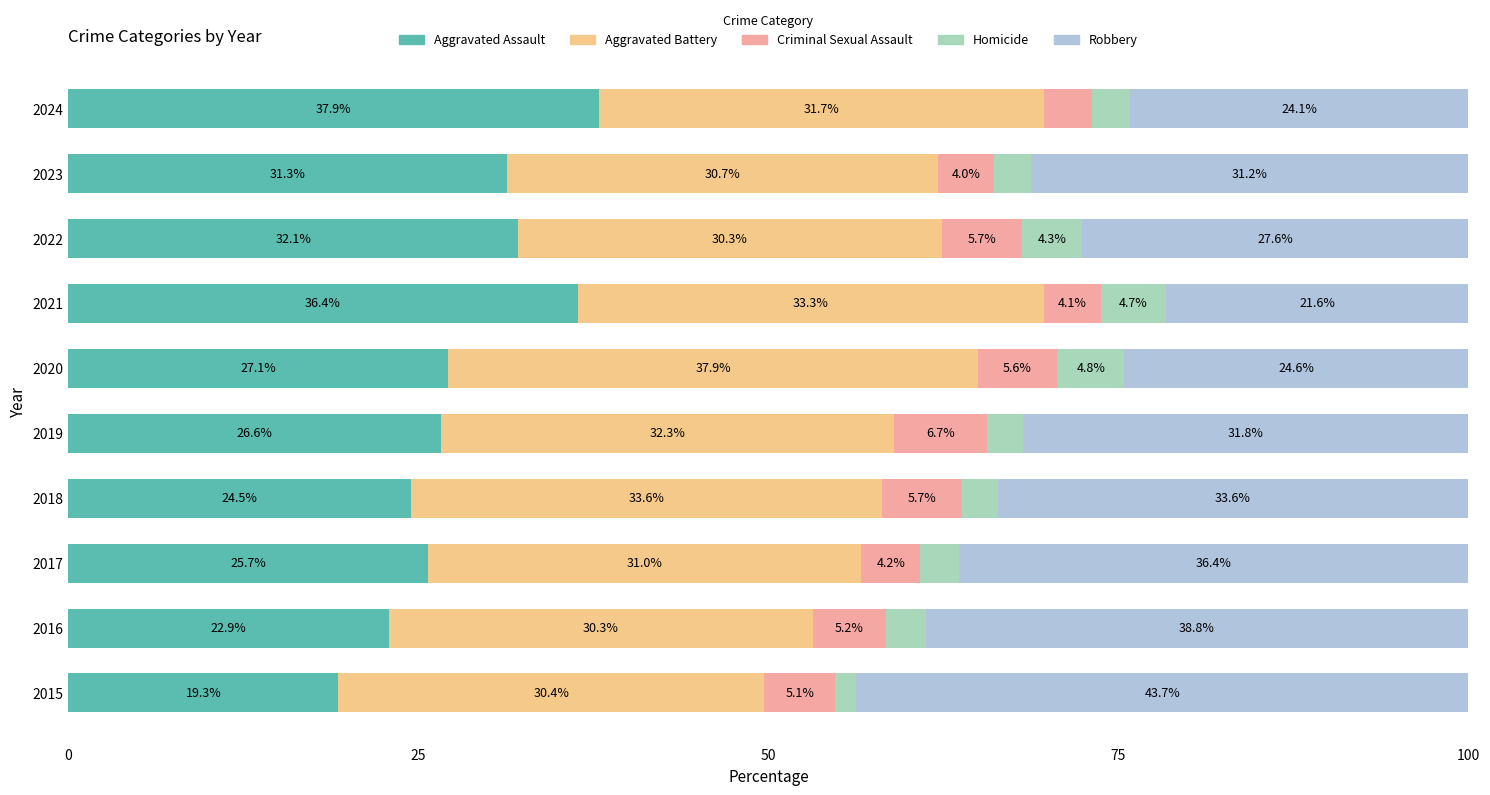

Is it true that Aggravated Assault equals 13.0 at 2020?

False